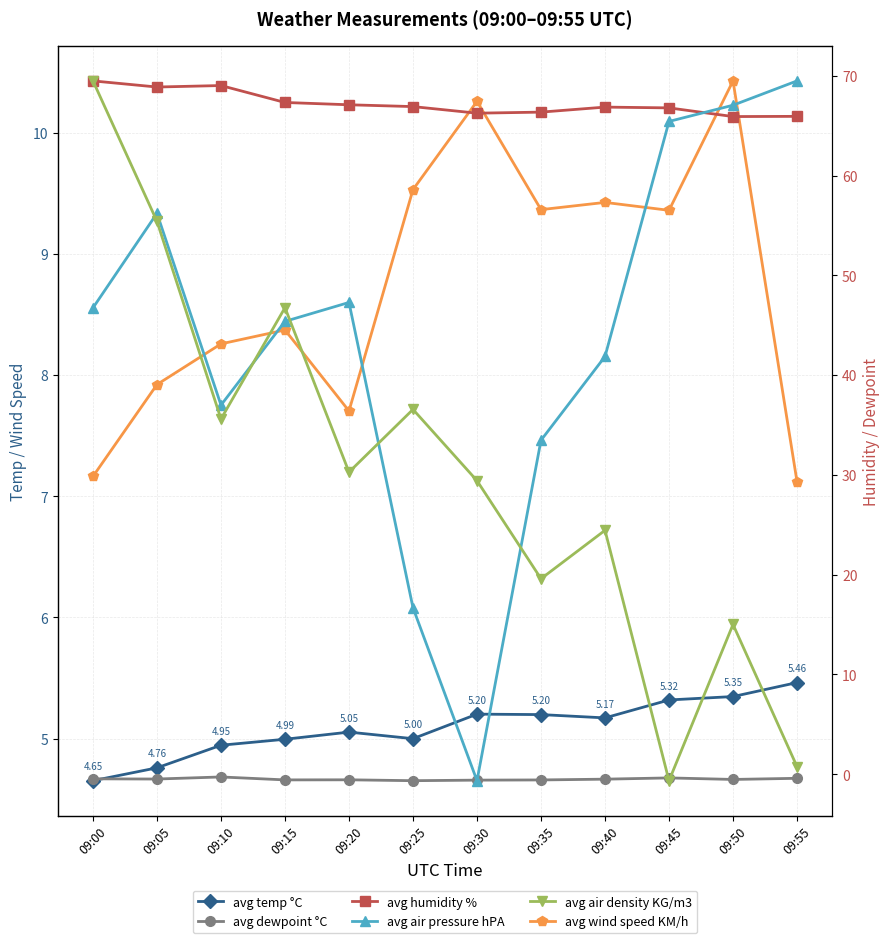

True or false: avg wind speed KM/h has more than 1 points higher than both neighbors.

True